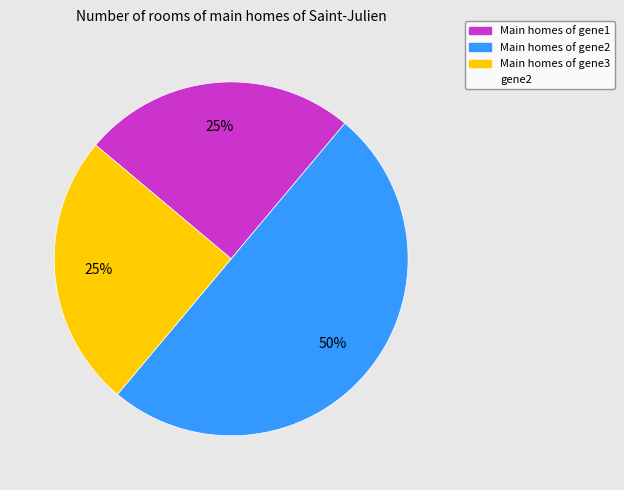

To the nearest percent, what is the difference between the largest and smallest slice percentages?

25%